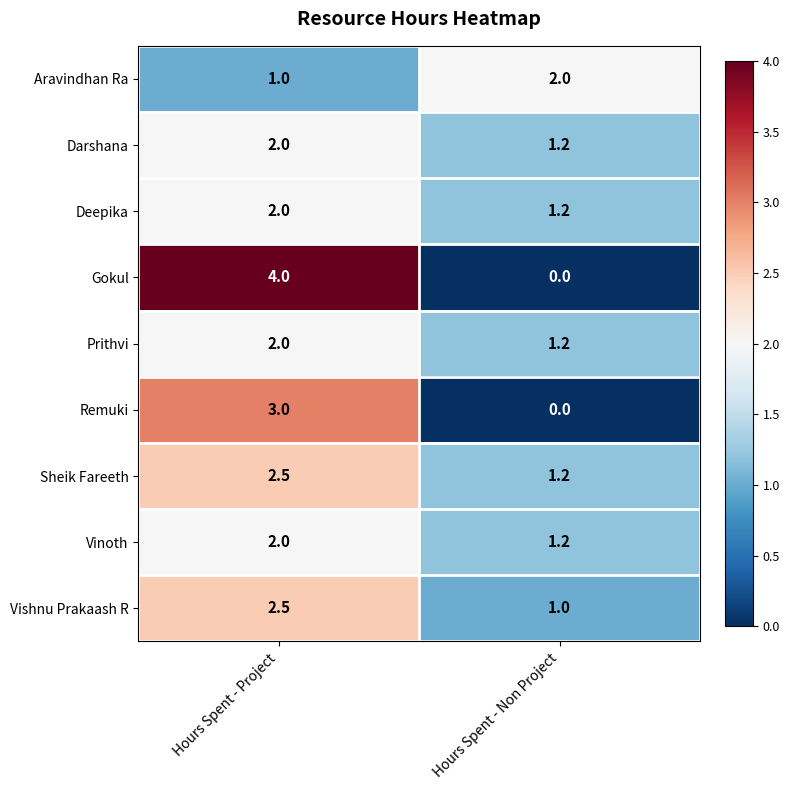

Which category has the lowest value in the Darshana series?

Hours Spent - Non Project